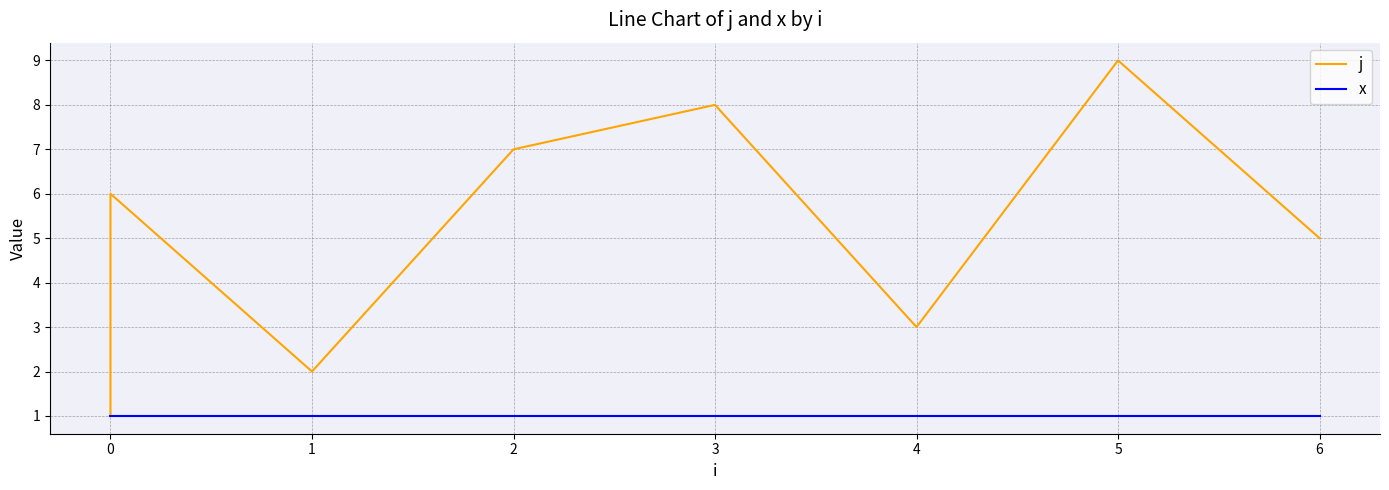

At how many categories does at least one series exceed 1?

8